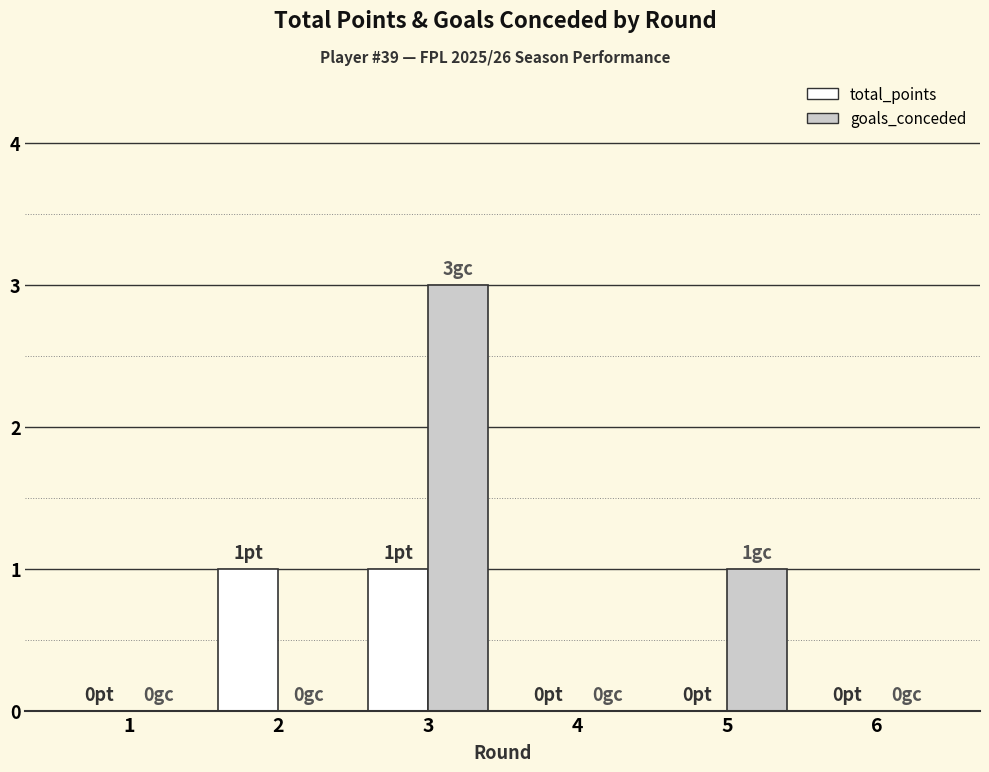

Which series has the largest total across all categories?

goals_conceded